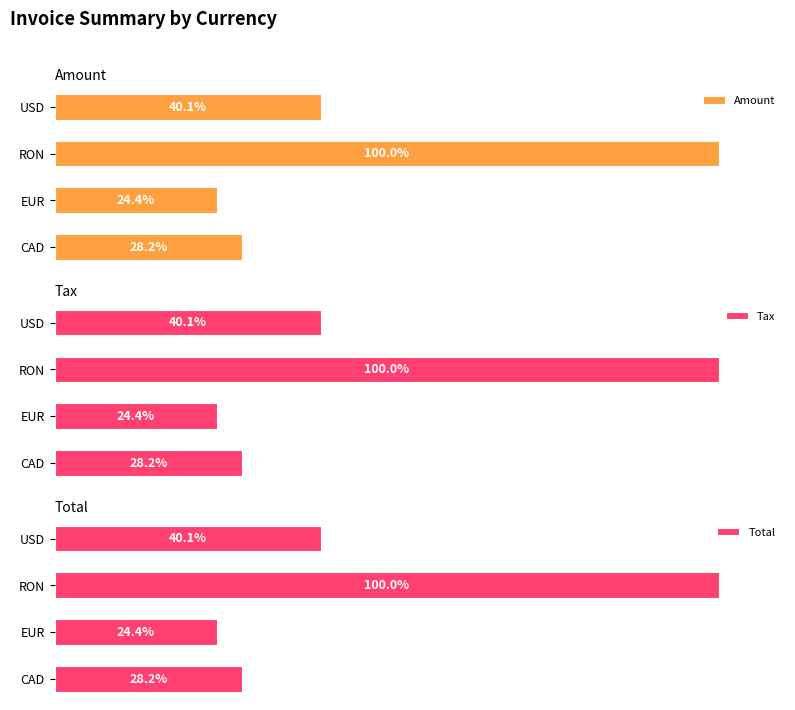

Are the bars horizontal?

Yes